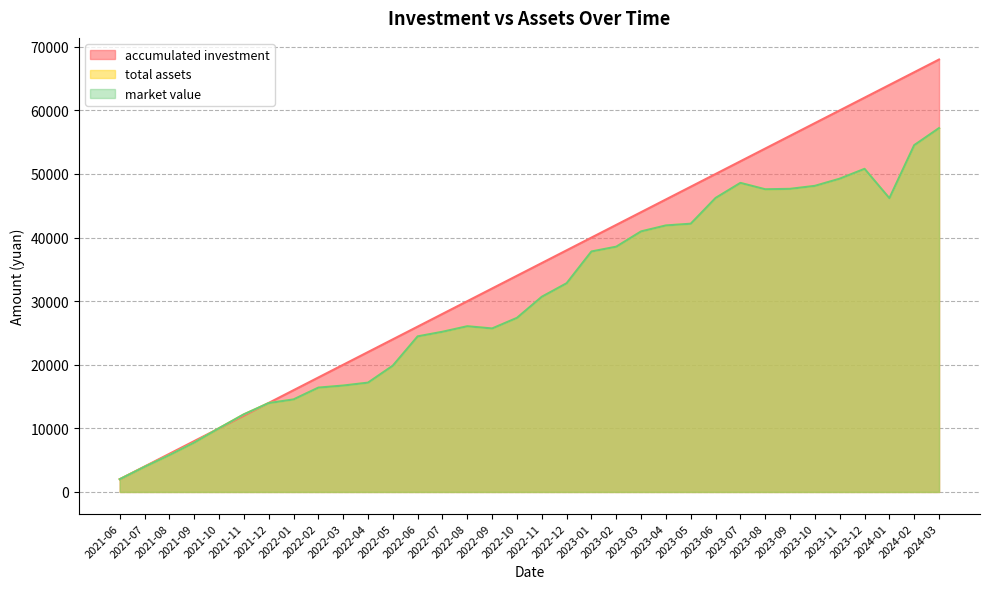

The accumulated investment series shows 59366.4 at 2022-10. True or false?

False